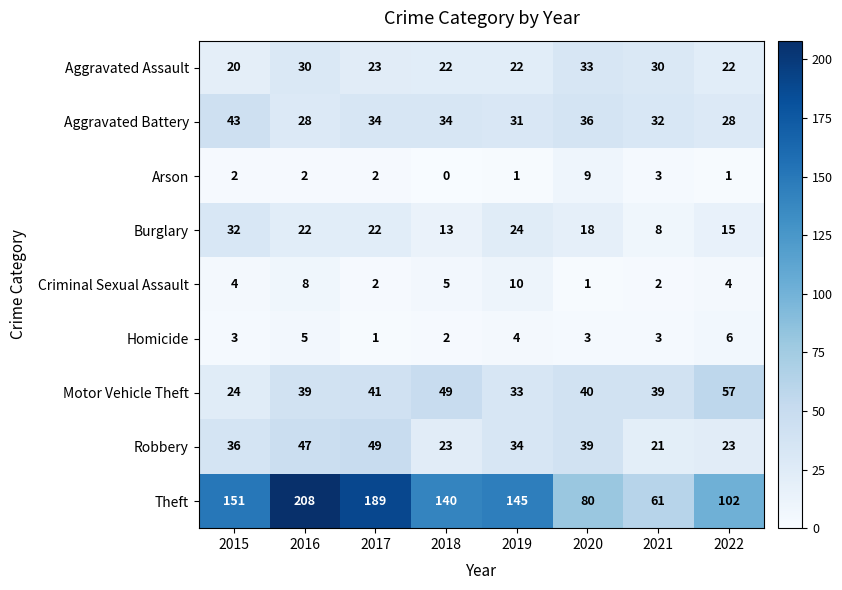

Between 2017 and 2020, which series saw the biggest shift?

Theft